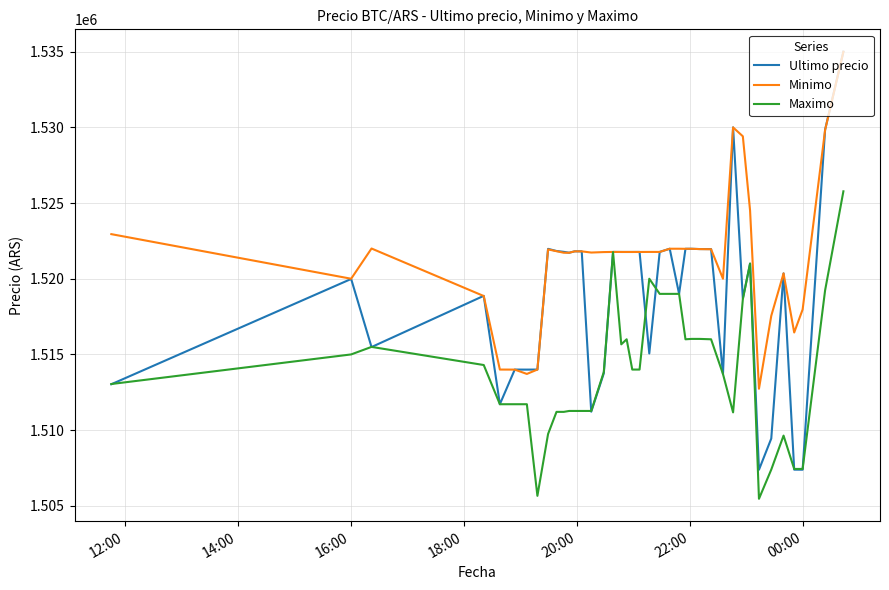

Rank the series by their average value, from lowest to highest.

Maximo, Ultimo precio, Minimo